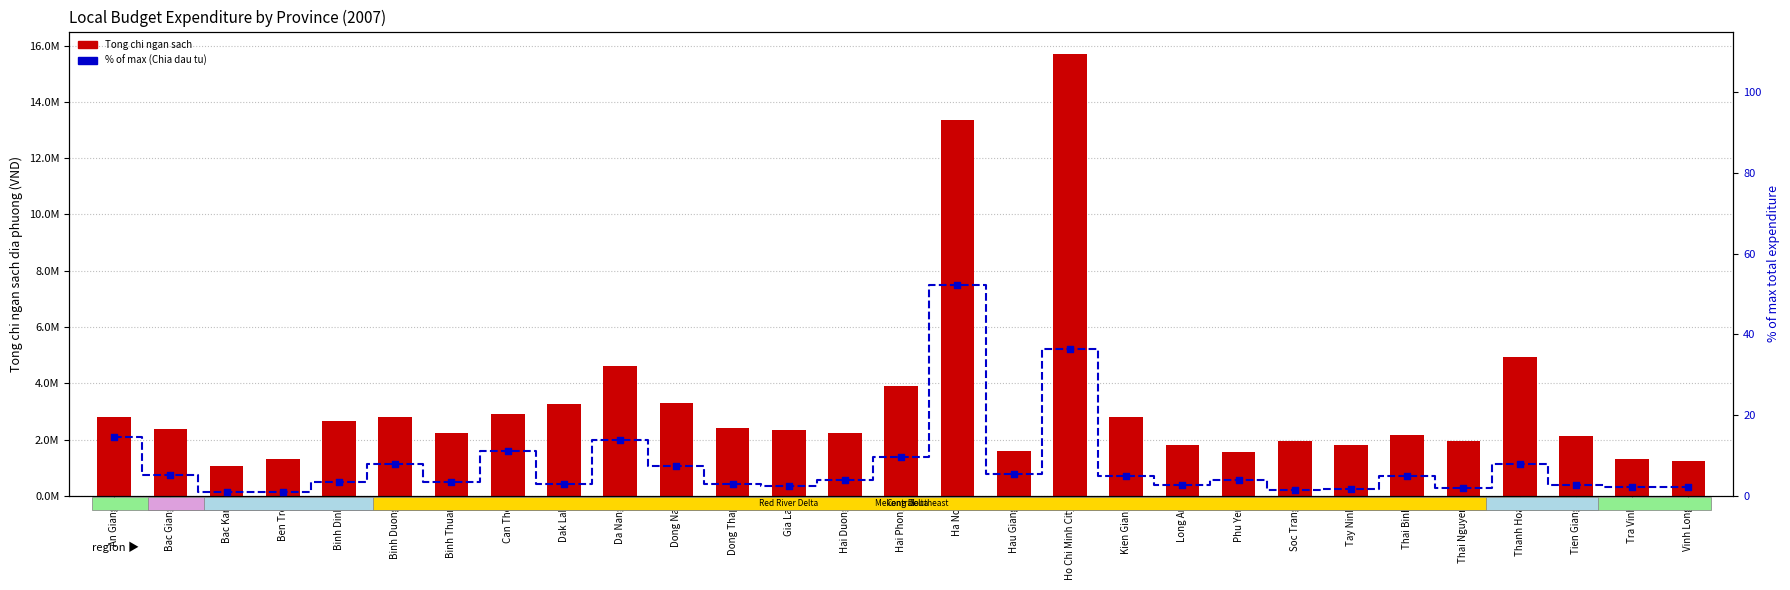

Which series has the largest Y range (max minus min)?

Tong chi ngan sach dia phuong